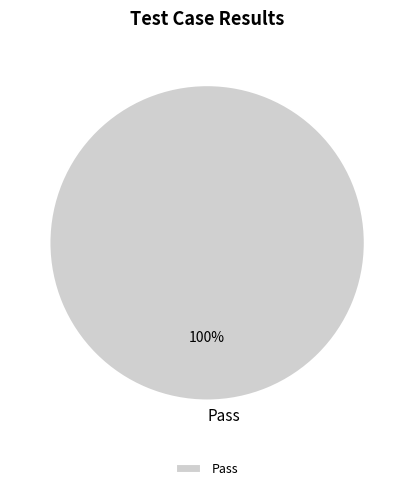

Is it true that Pass is 91% of the pie?

False